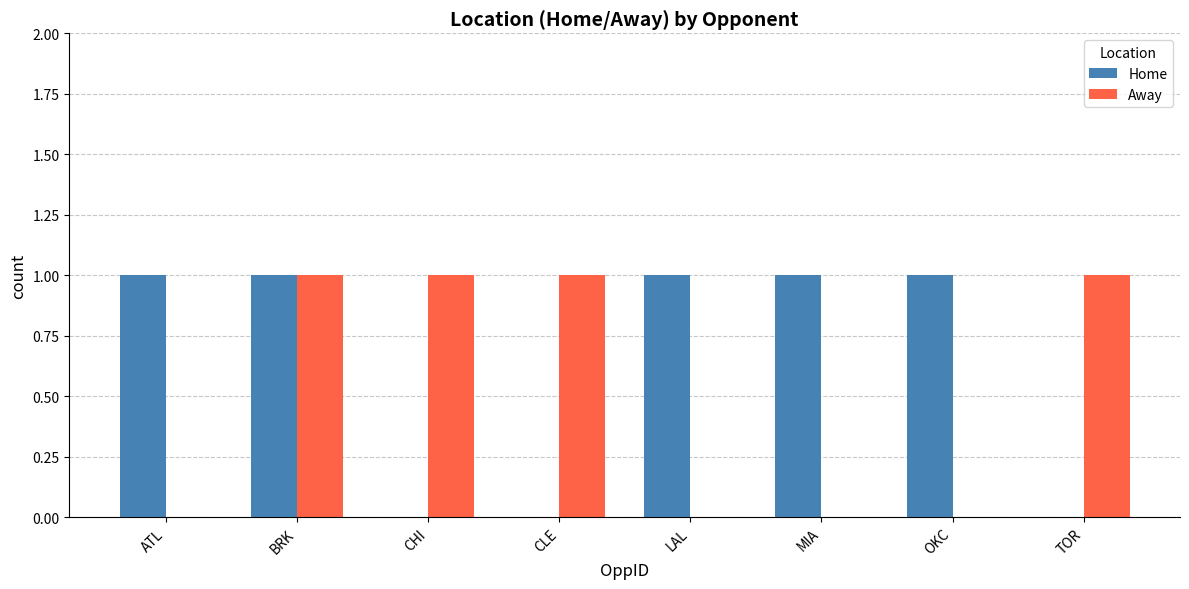

How many data points does each series have?

8